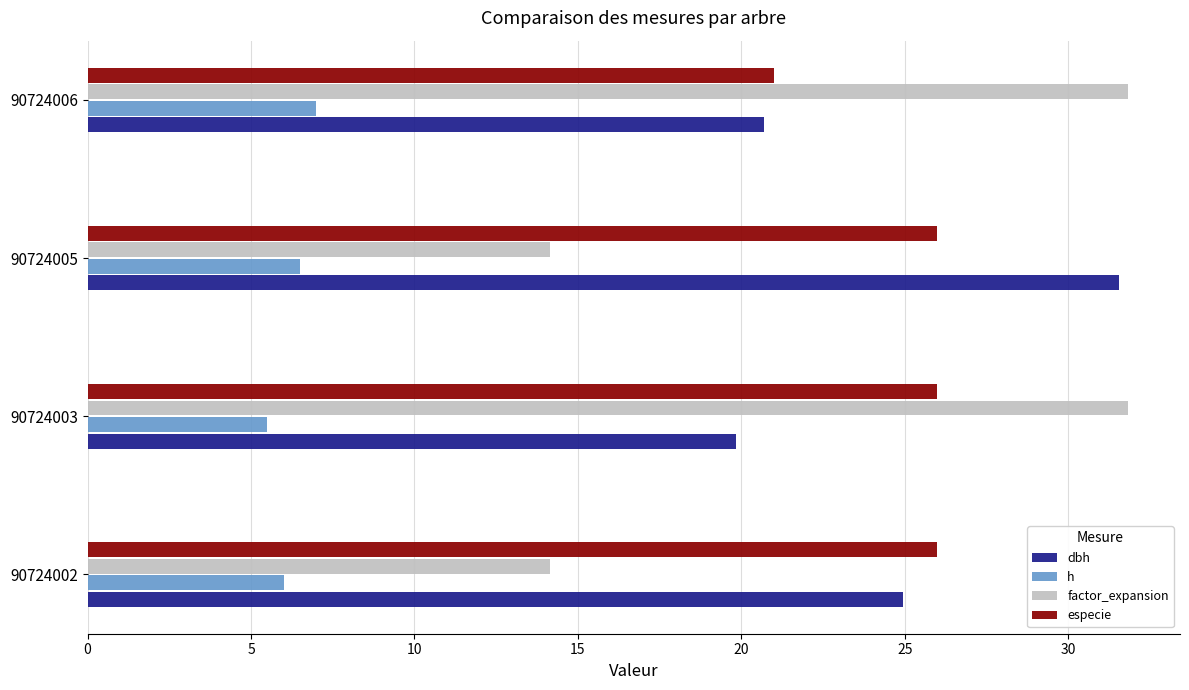

The value of dbh at 90724003 is 19.9. True or false?

True